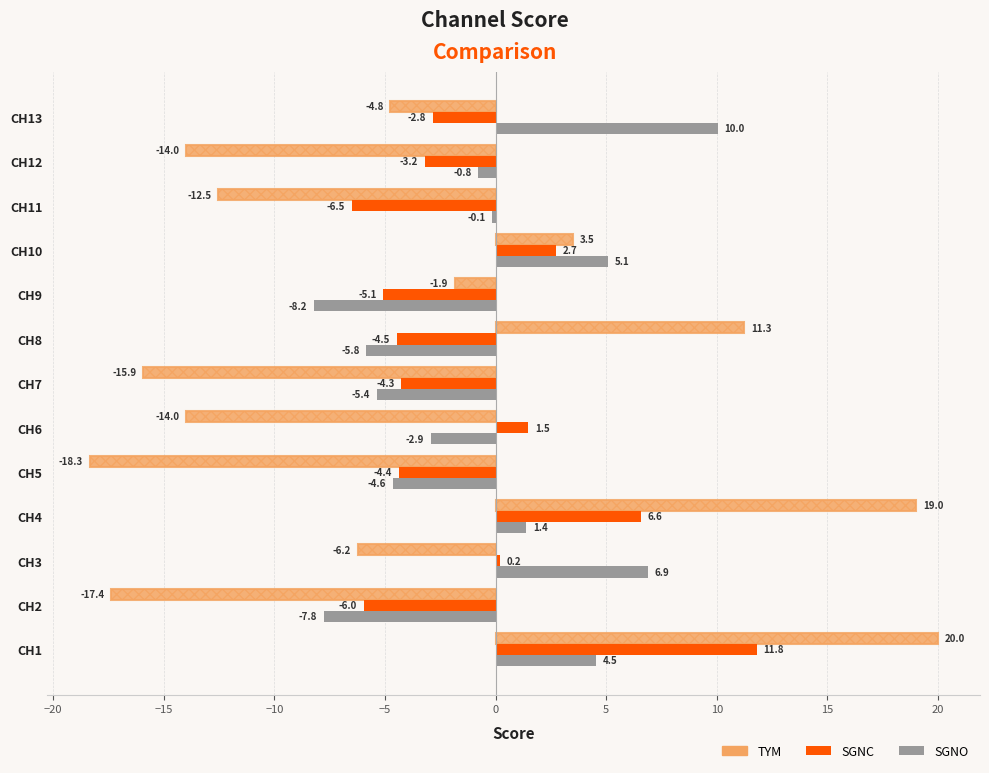

Rank the series by their maximum value, from highest to lowest.

TYM, SGNC, SGNO